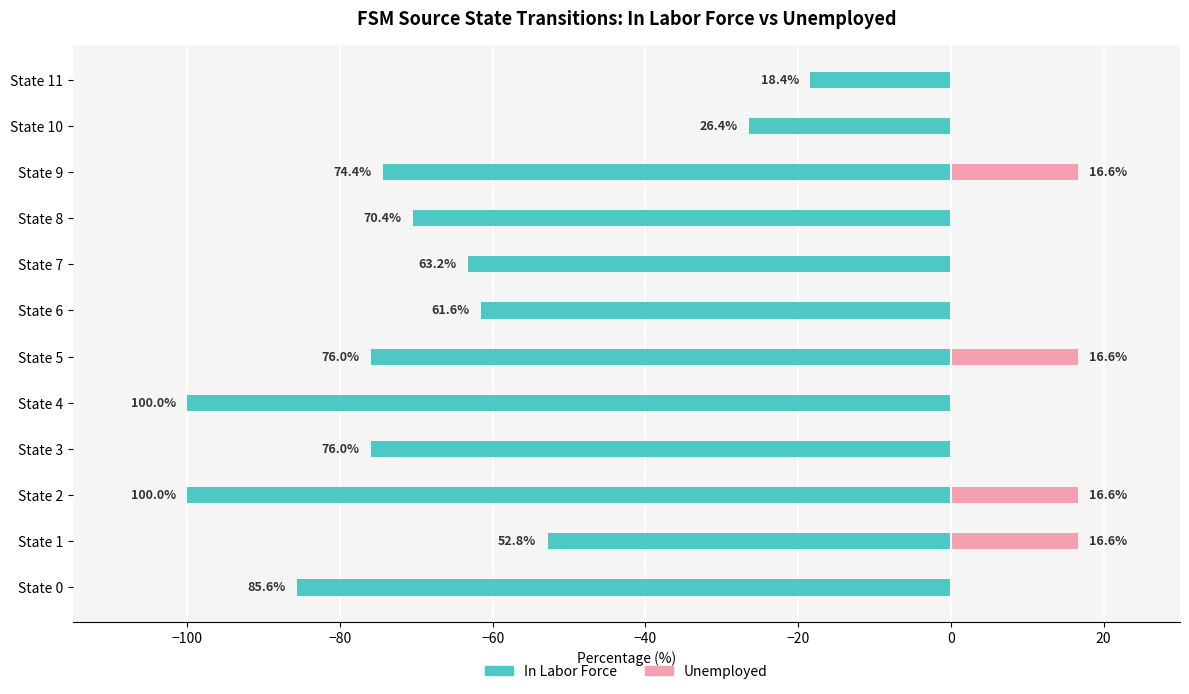

List the series in order of their peak value, highest first.

Unemployed, In Labor Force